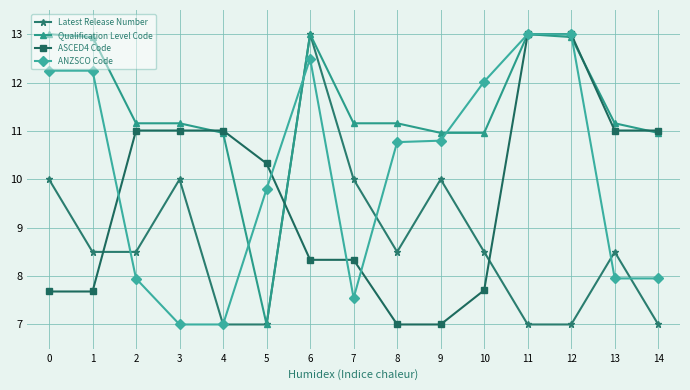

At which category is the sum across all series the highest?

6